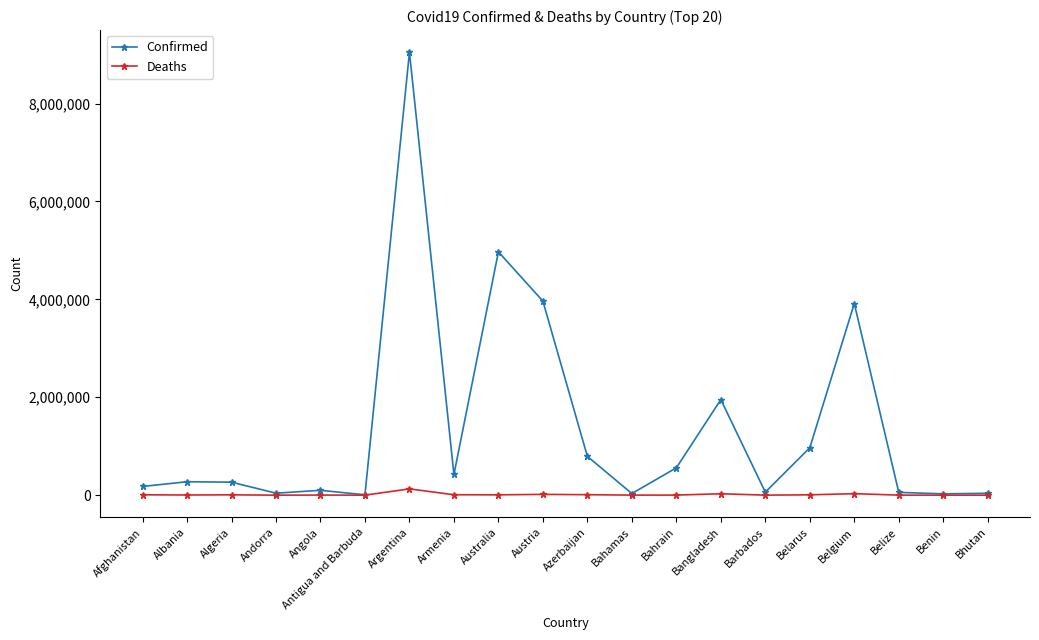

Which series has the largest total across all categories?

Confirmed